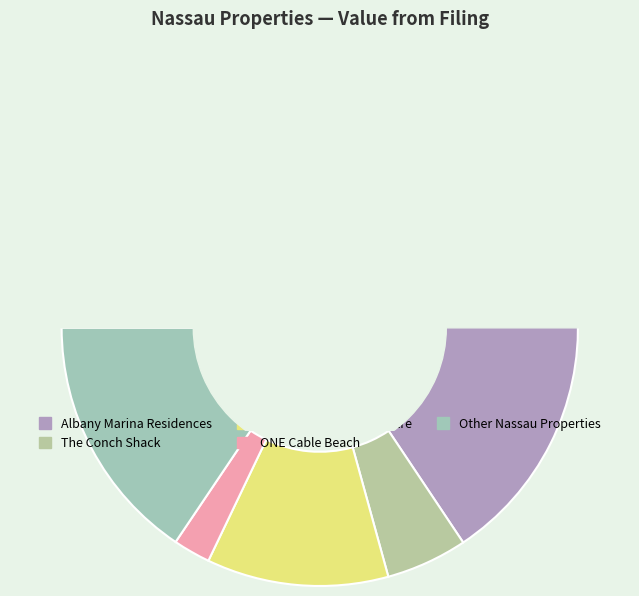

Which category has the biggest portion of the pie?

Albany Marina Residences